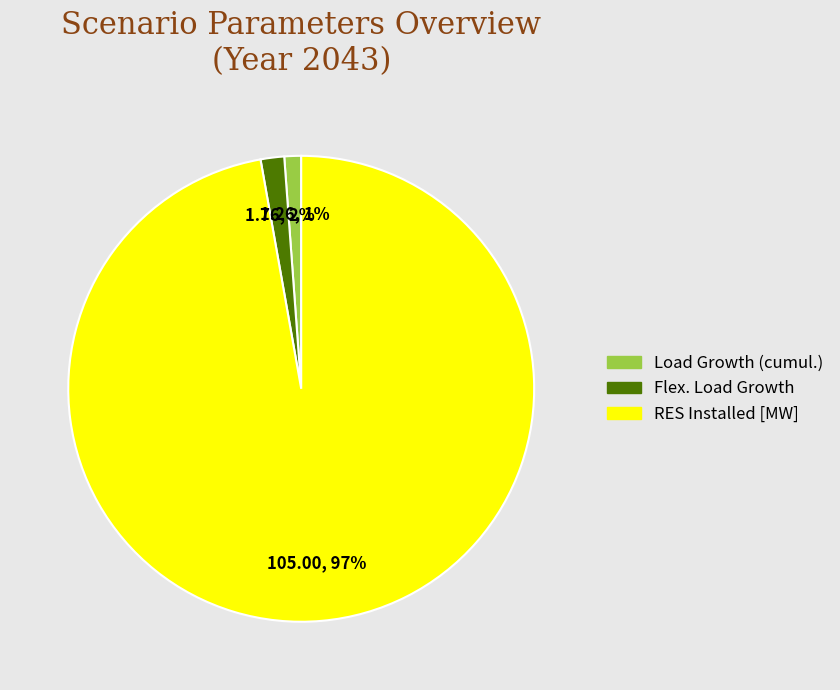

Is there any slice that represents more than half of the pie?

Yes